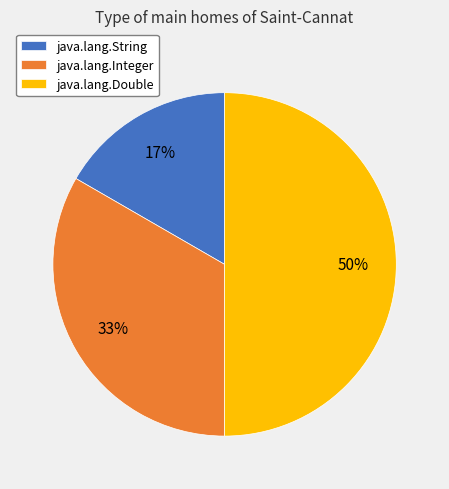

Does java.lang.Integer account for over 50% of the chart?

No